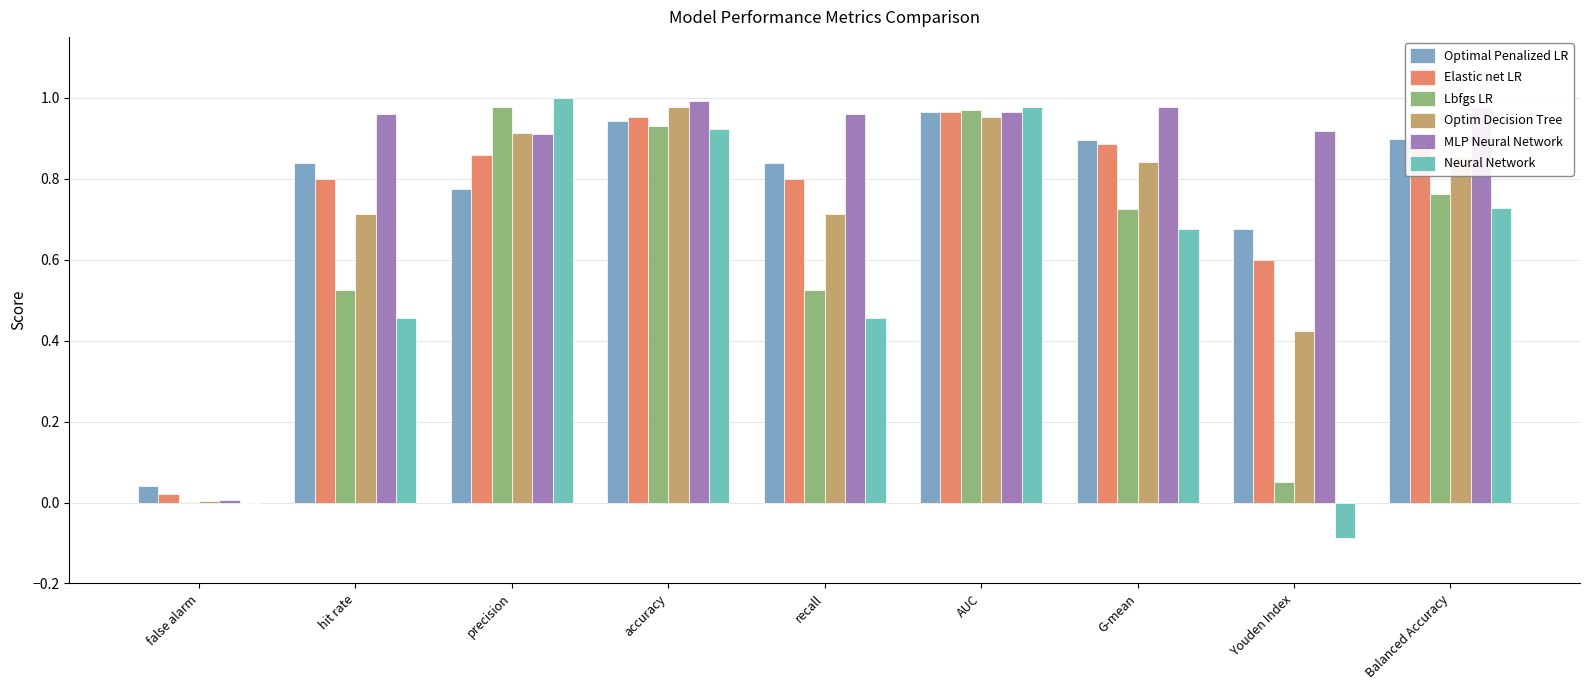

What is the sum of the Optimal Penalized LR values at Balanced Accuracy and precision?

1.7